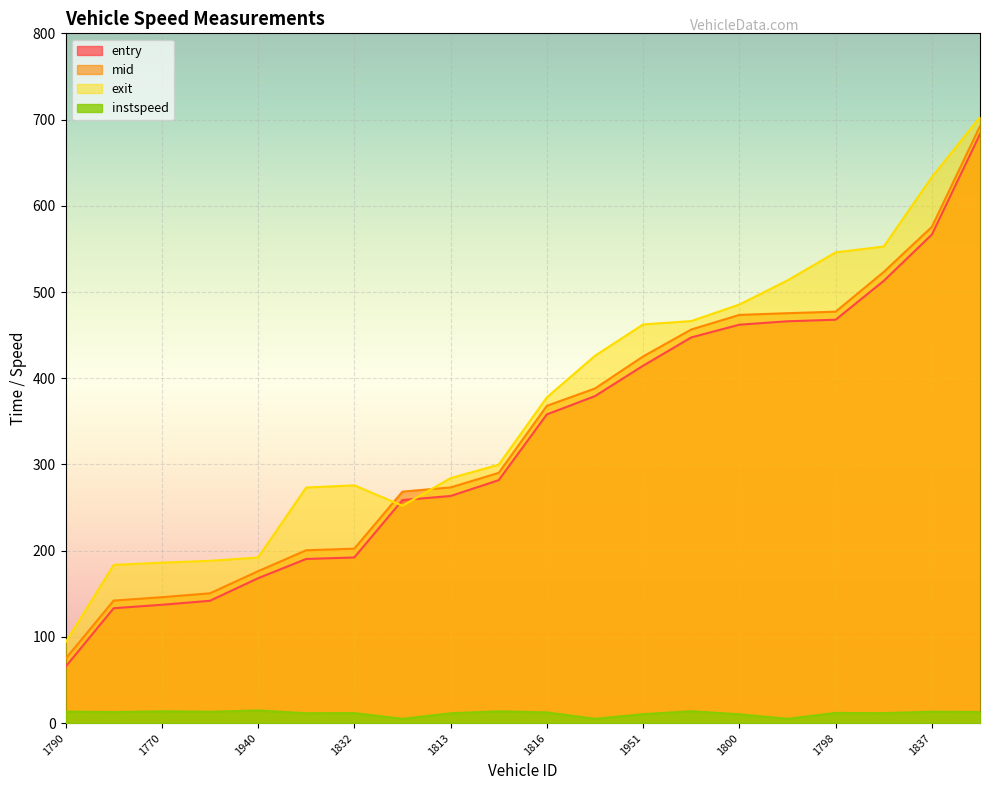

At which label does instspeed reach its minimum?

1811